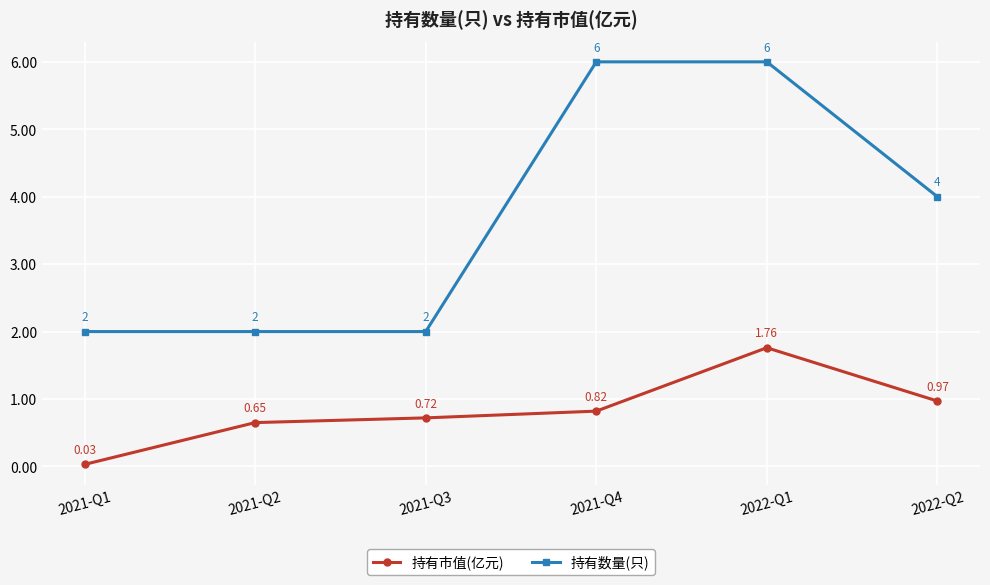

True or false: 持有市值(亿元) has a value of 0.4 at 2022-Q2.

False